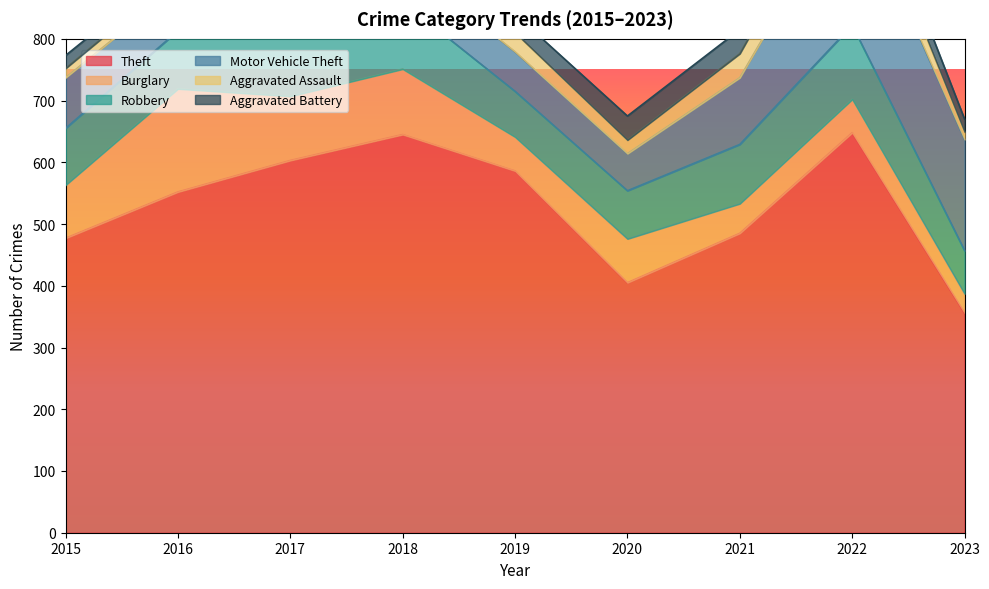

True or false: Aggravated Assault has a value of 4 at 2015.

False